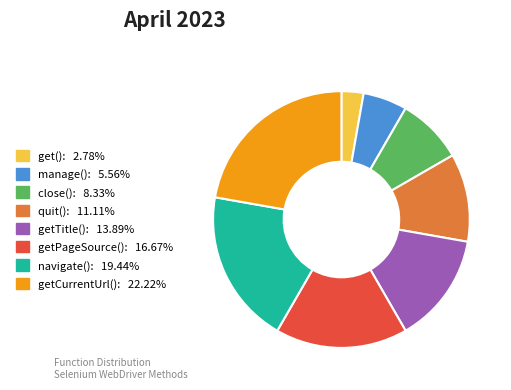

Is there any slice that represents more than half of the pie?

No